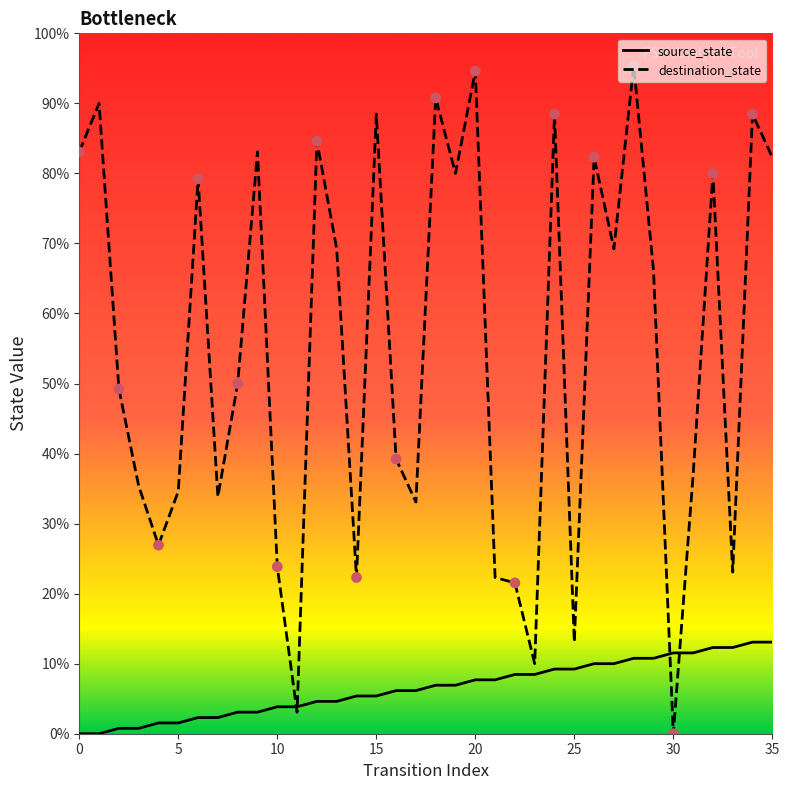

What are all the series names shown in the legend?

source_state, destination_state